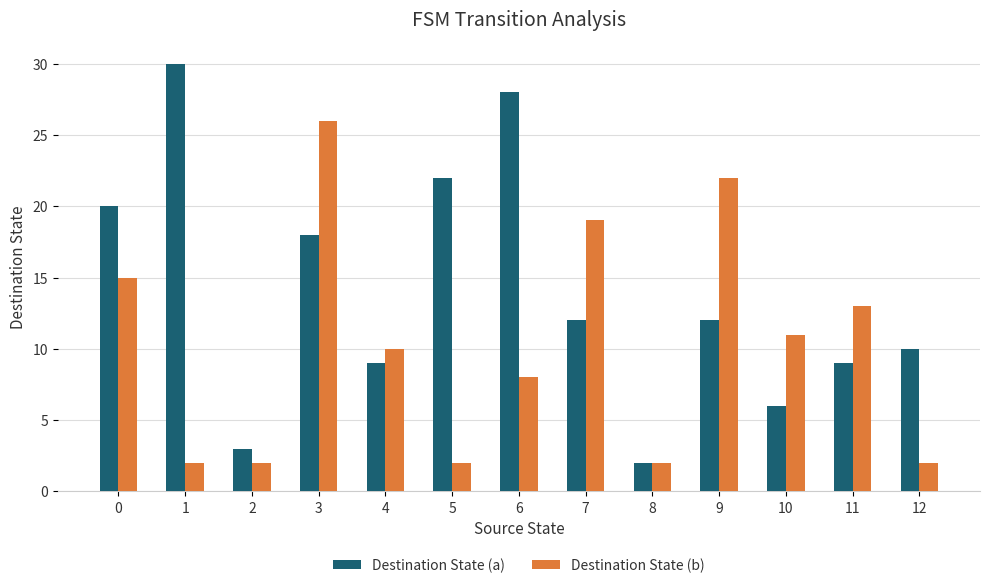

What is the value of the Destination State (a) bar at the 8th from the left?

12